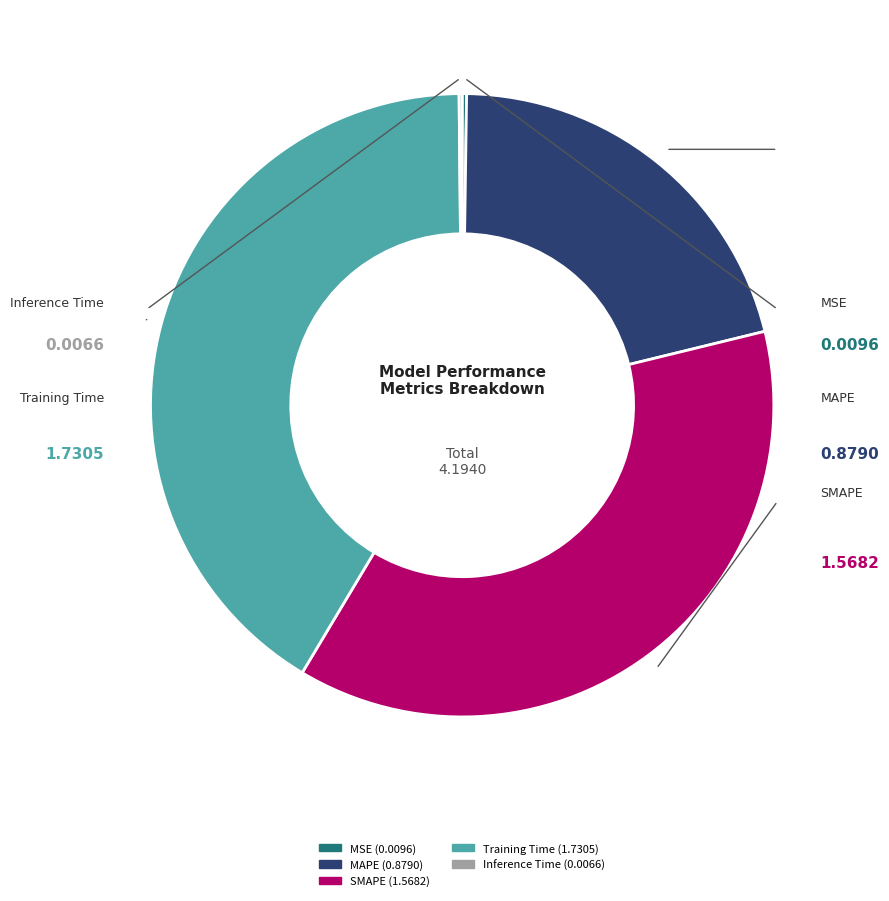

Is there a majority slice in this chart?

No